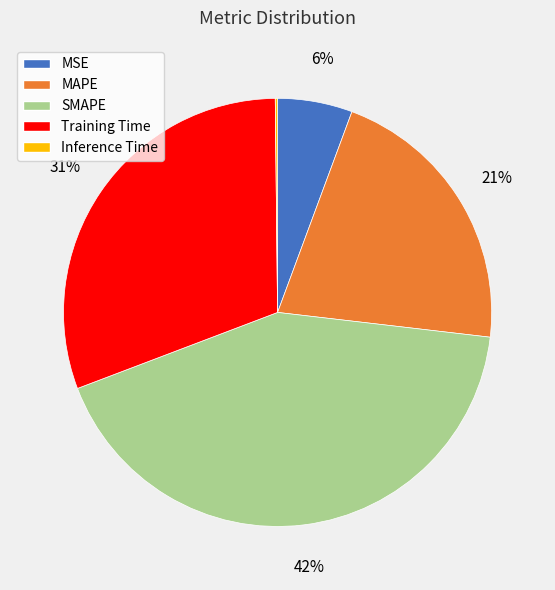

True or false: MAPE accounts for 28% of the total.

False